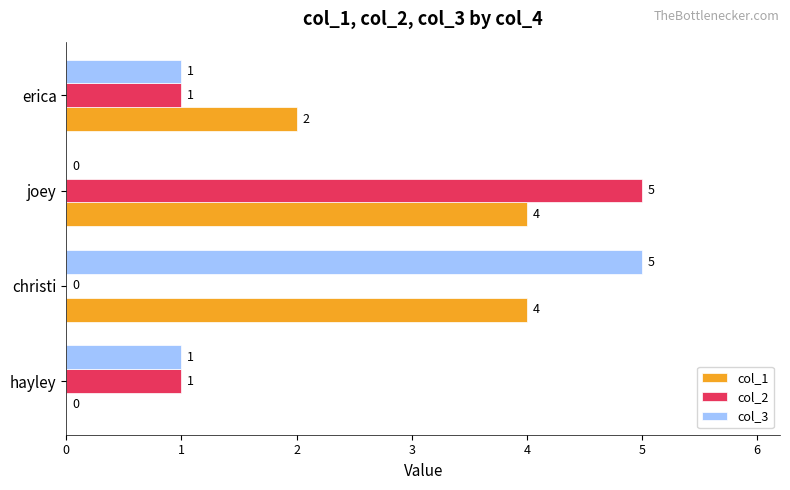

Which series has the largest total across all categories?

col_1